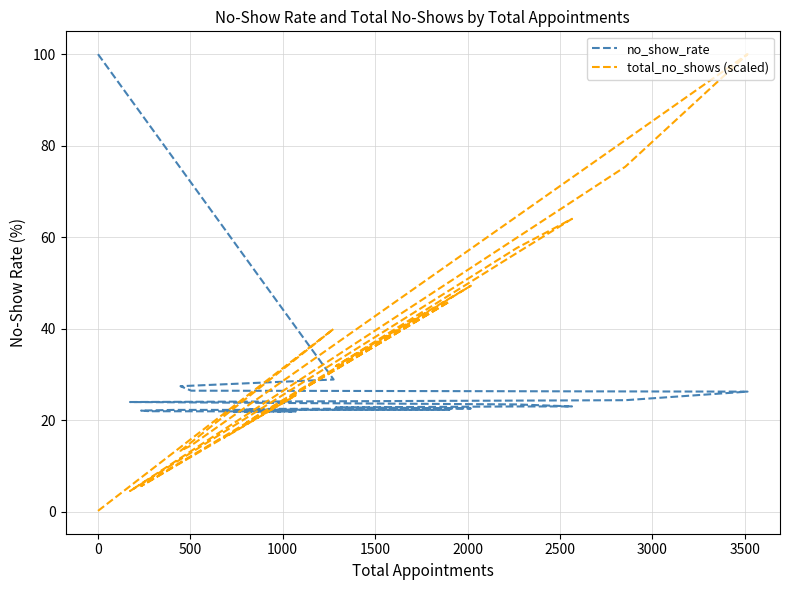

True or false: no_show_rate has a value of 14.3 at 3500.

False